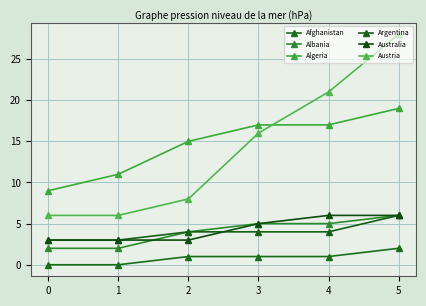

What is the total value across all series at 3?

48